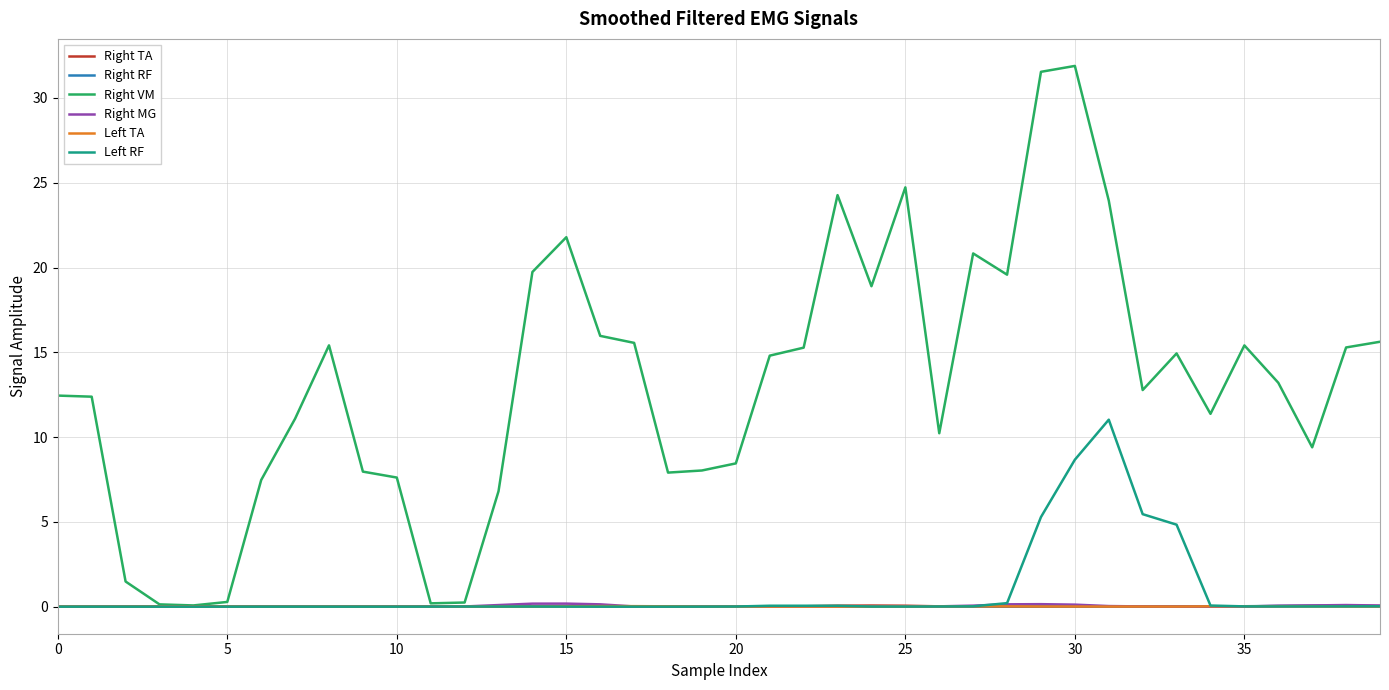

Which series has the widest spread of values?

Right VM